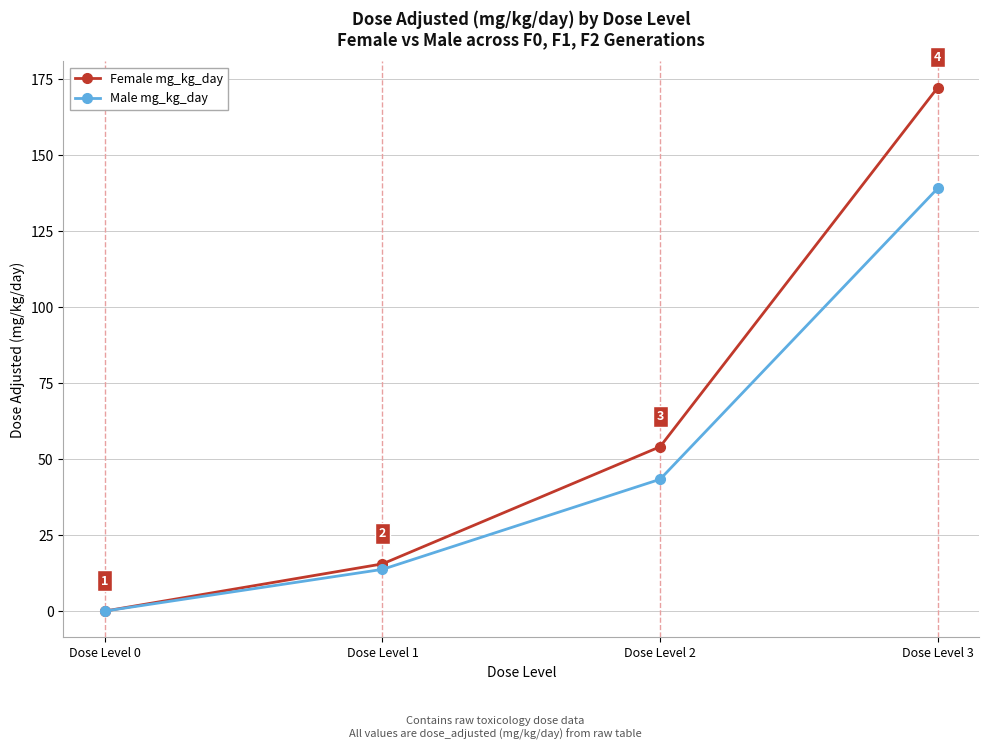

How many distinct data groups are displayed?

2